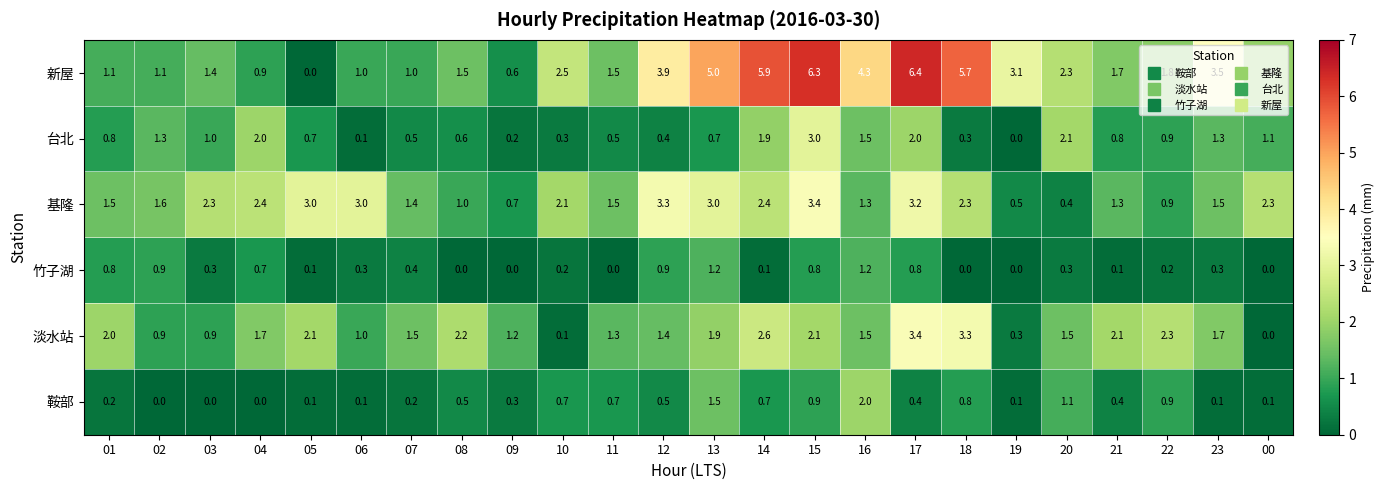

How many data points in 鞍部 are above 0?

21